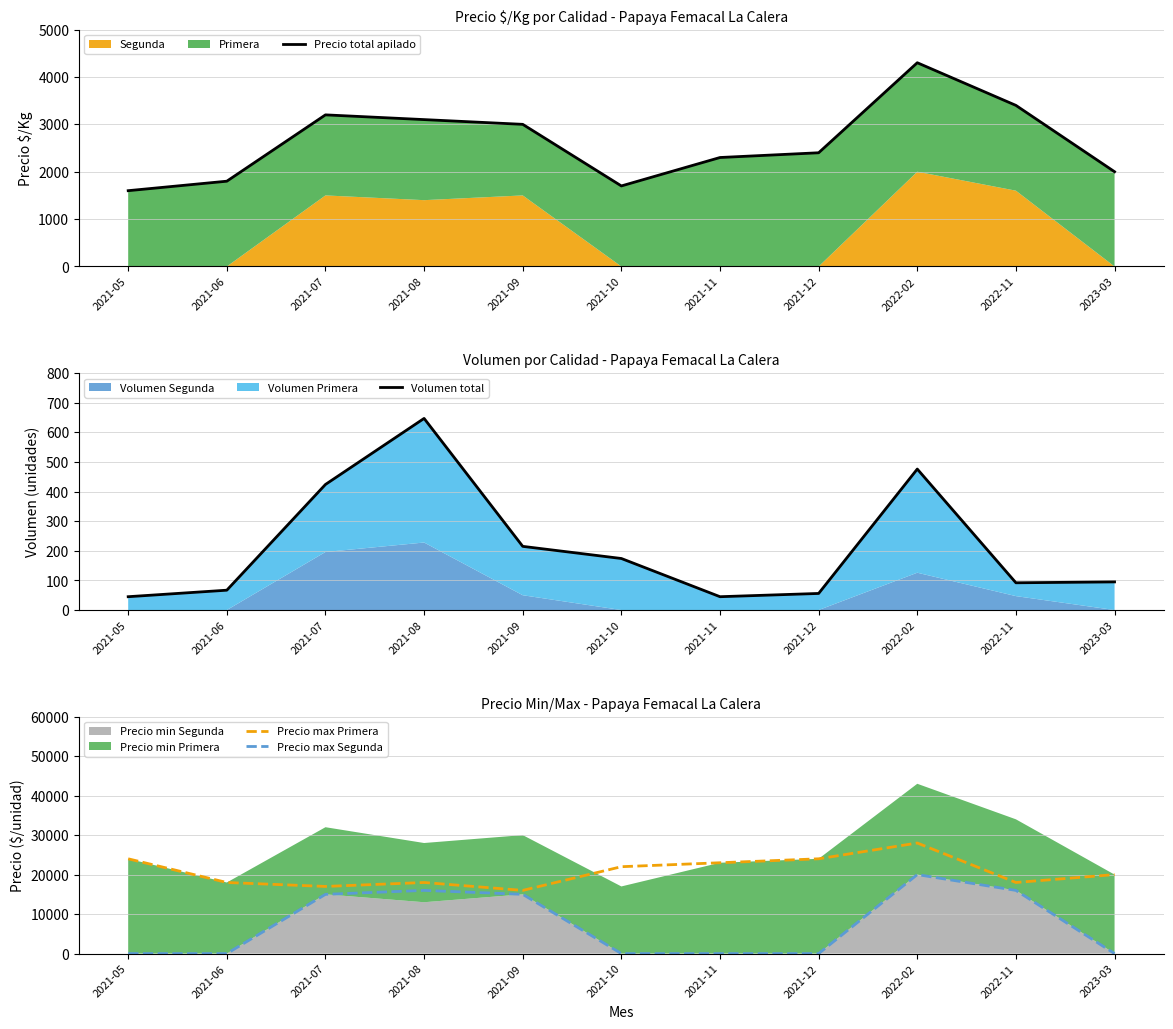

Which category has the lowest value in the Precio total apilado series?

2021-05